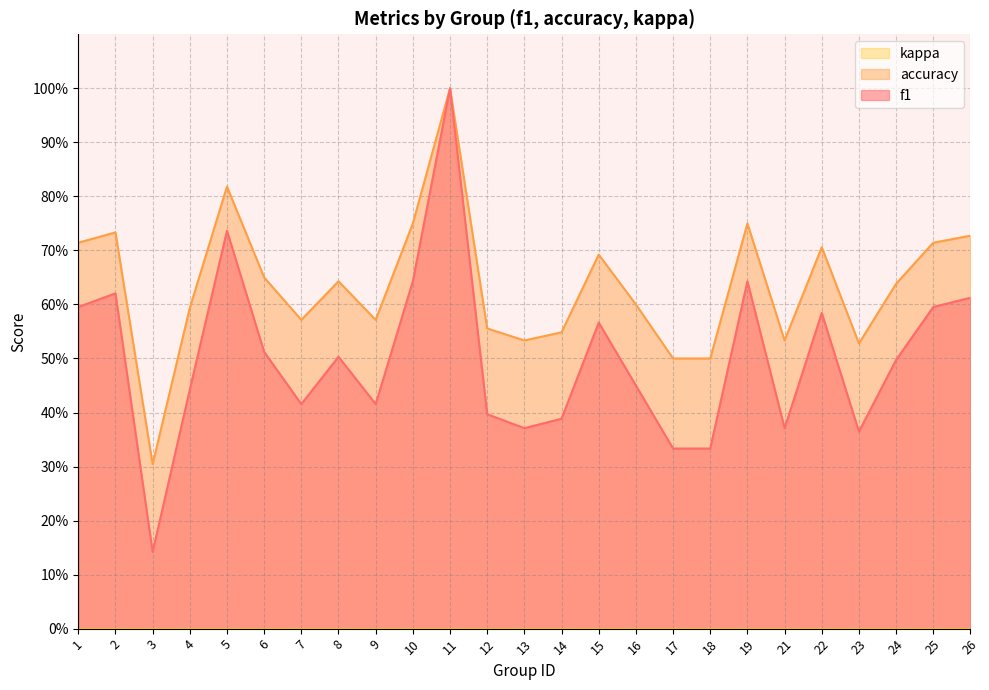

Does the chart display data point markers on the line(s)?

No